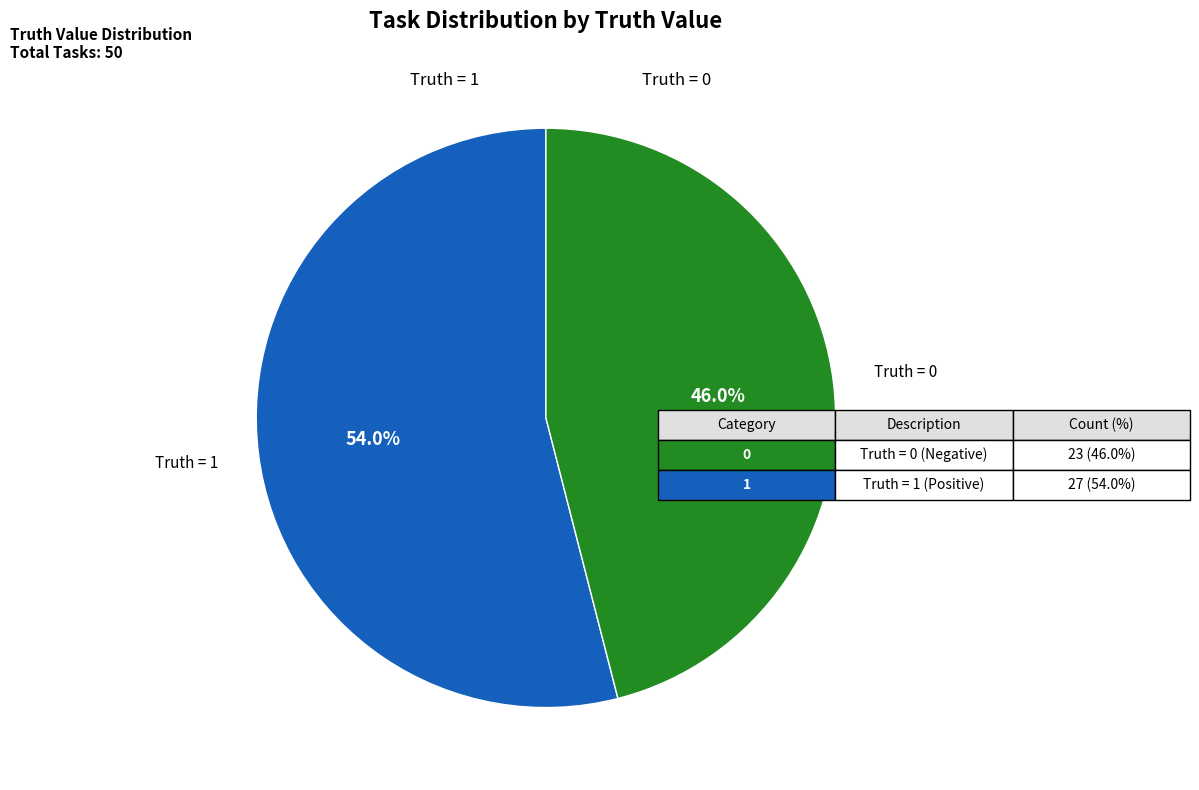

How many slices are in this pie chart?

2